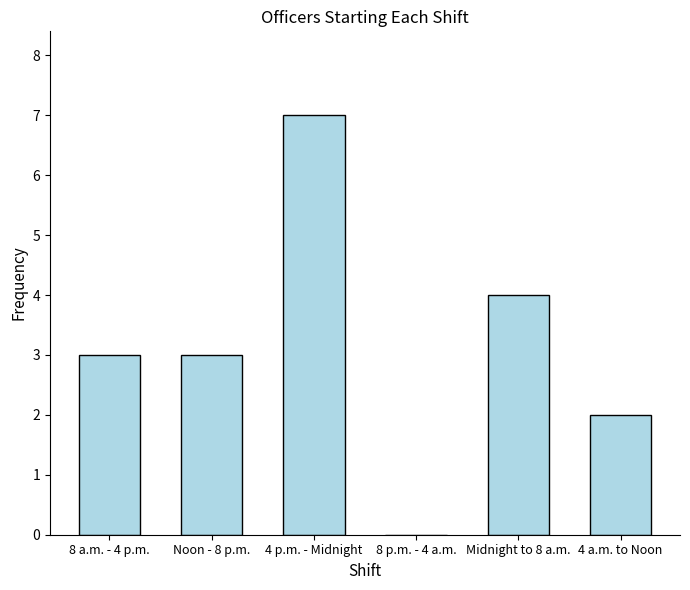

The value at 8 a.m. - 4 p.m. is 3. True or false?

True